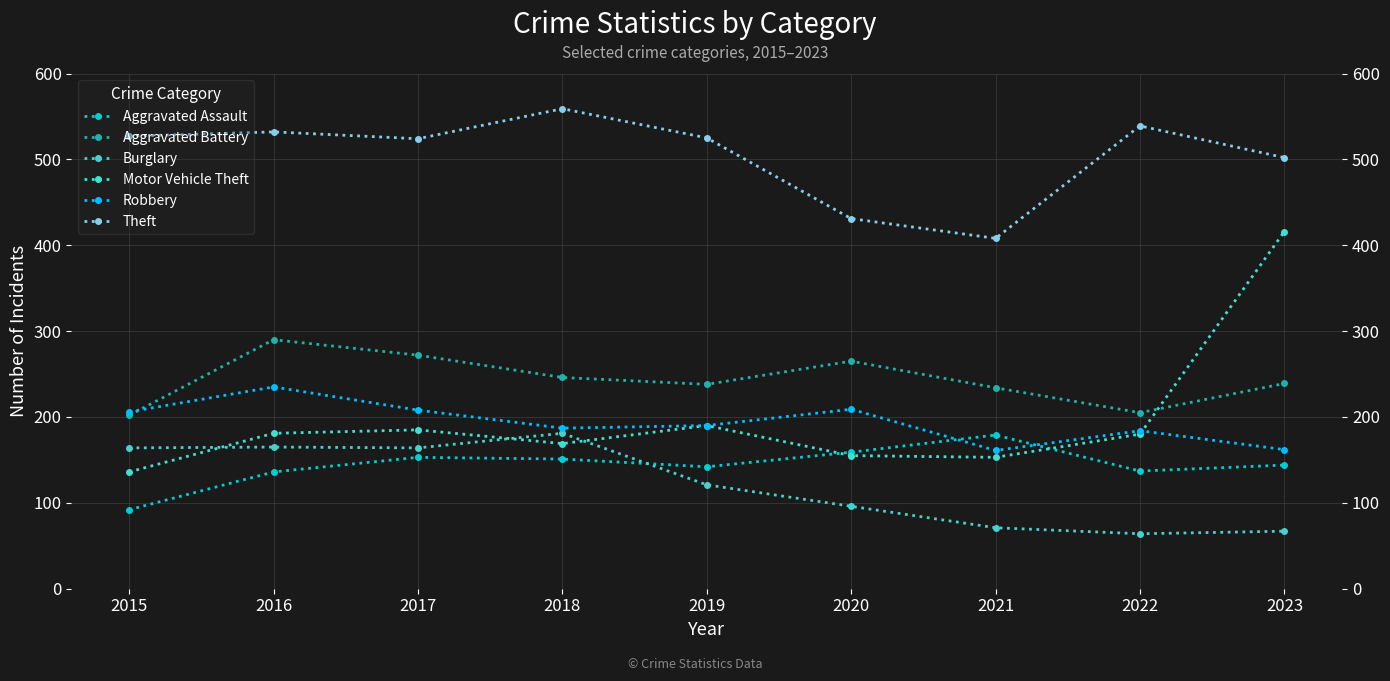

What is the total value across all series at 2018?

1493